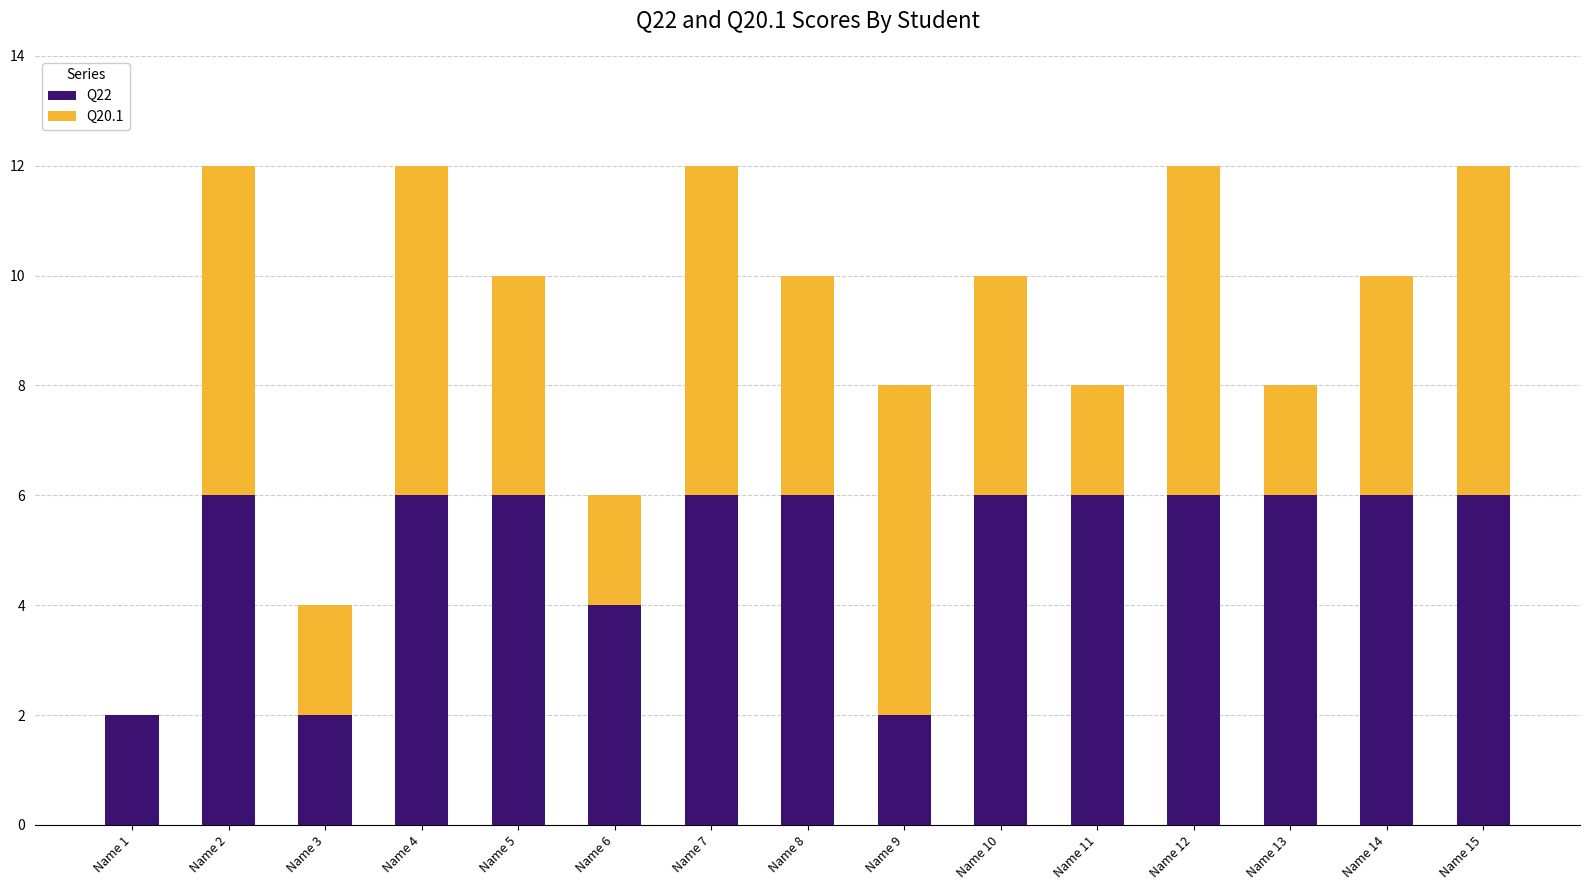

True or false: Q22 has a value of 3 at Name 9.

False